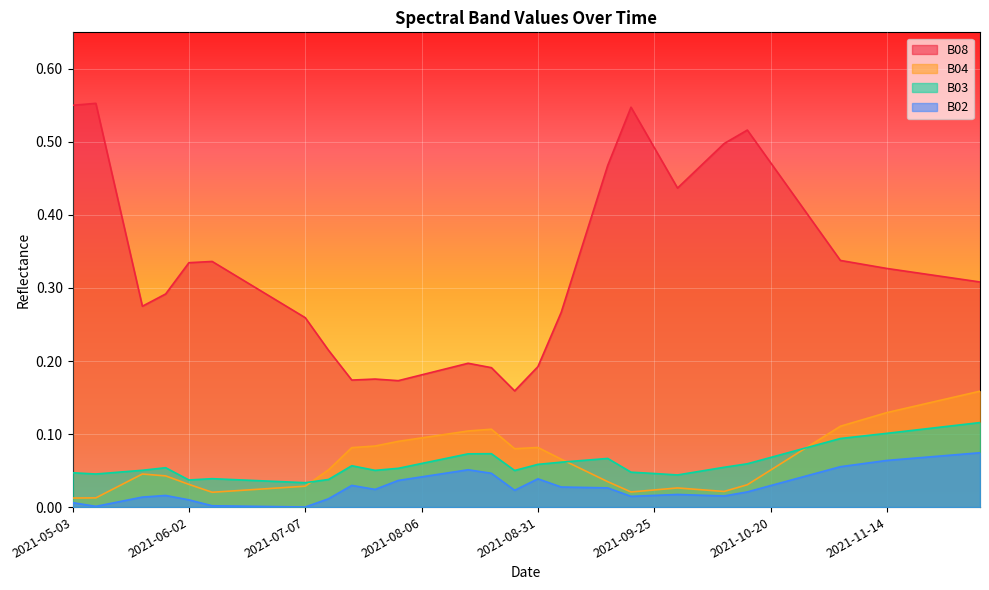

What is the label of the 24th point from the right?

2021-08-11